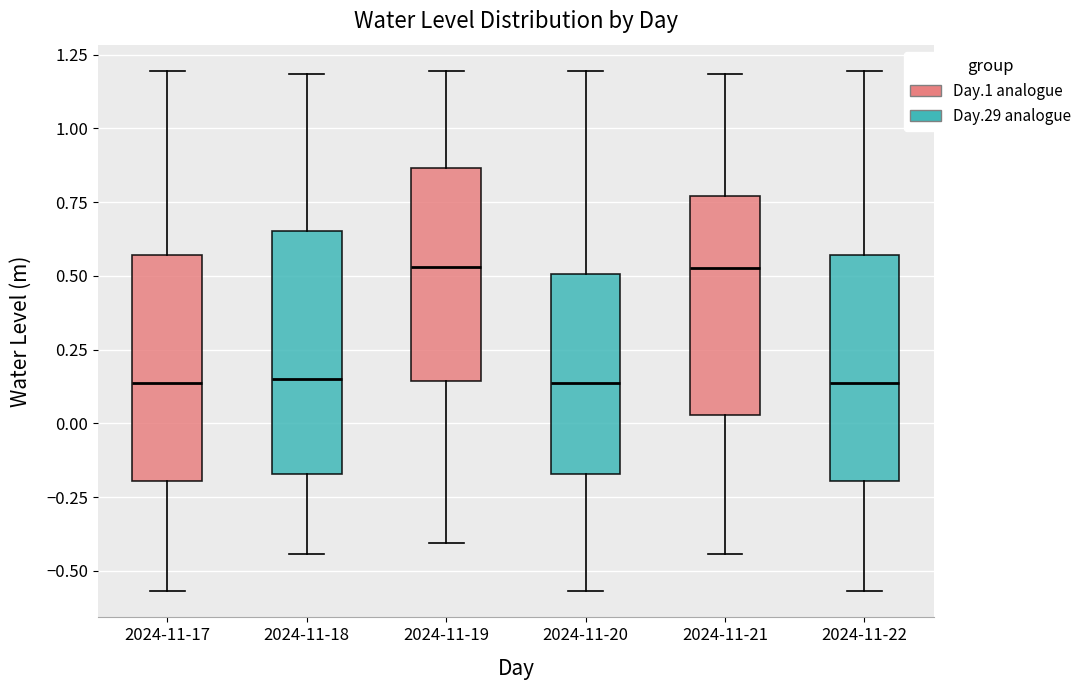

Where does the median line of the box for 2024-11-20 sit on the y-axis? The values are not printed on the chart, so give them approximately, as read against the axis.

0.15